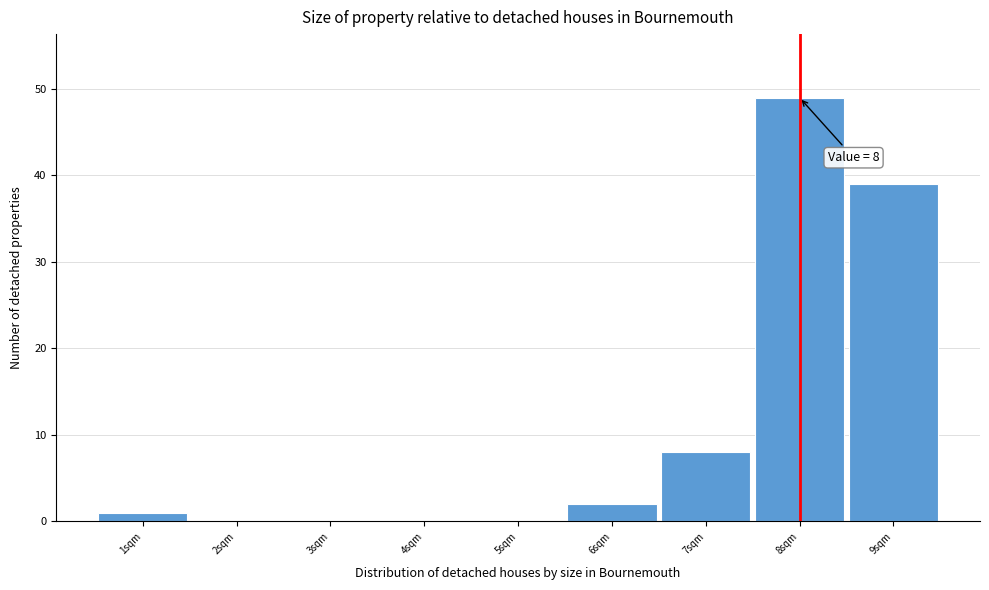

Over which range of the x-axis is the bar tallest?

7.5 to 8.5